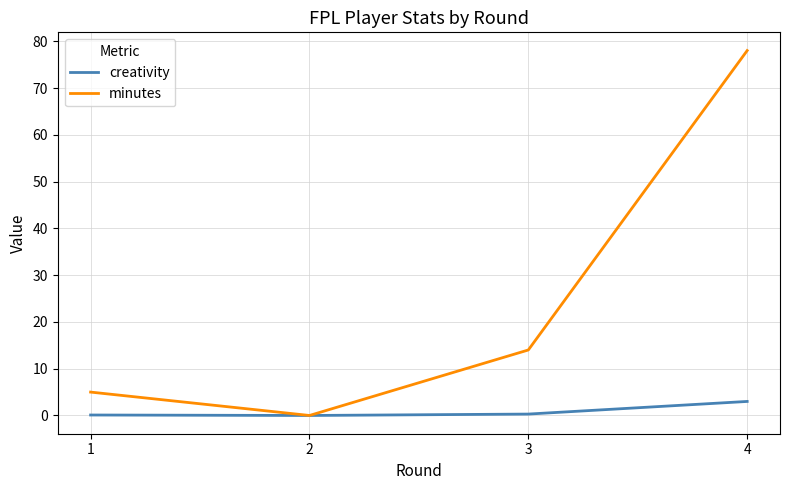

What is the total value across all series at 4?

81.0